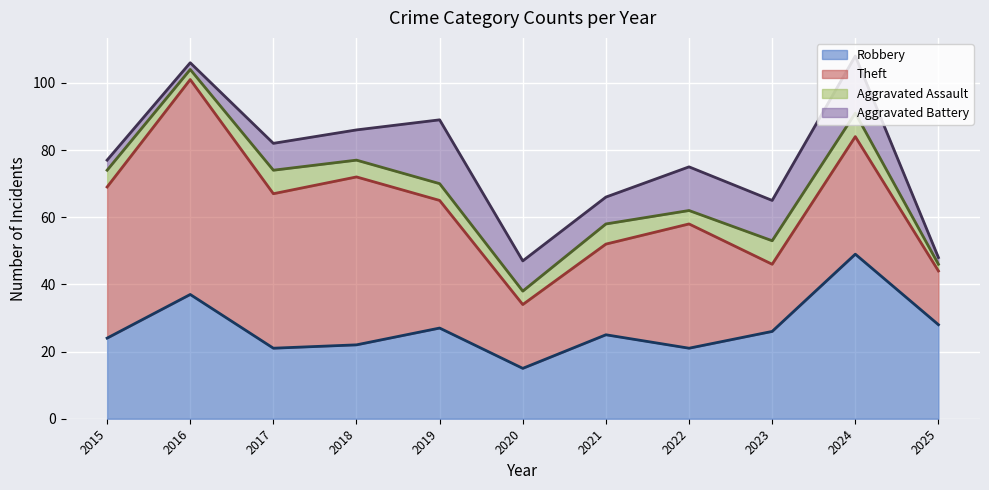

After their last crossing, which series has the higher values: Aggravated Assault or Aggravated Battery?

Aggravated Battery